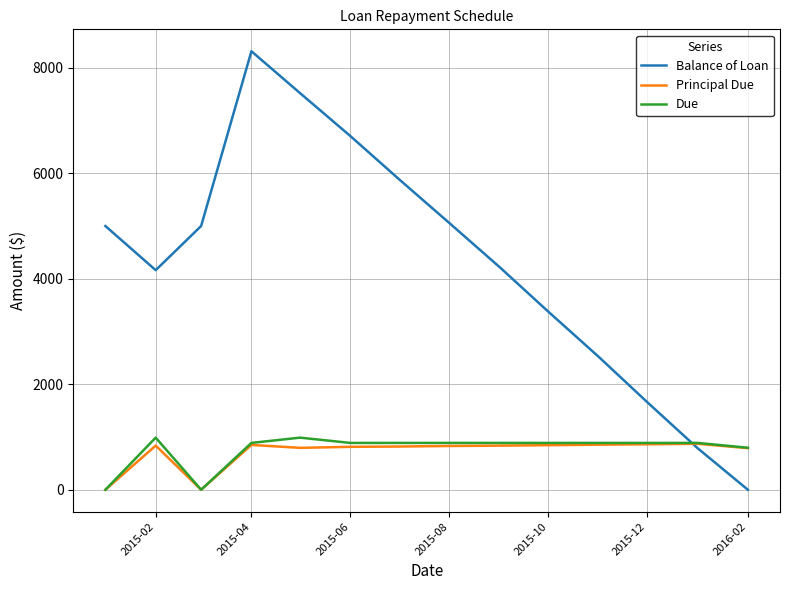

Which series has the largest range (max minus min)?

Balance of Loan